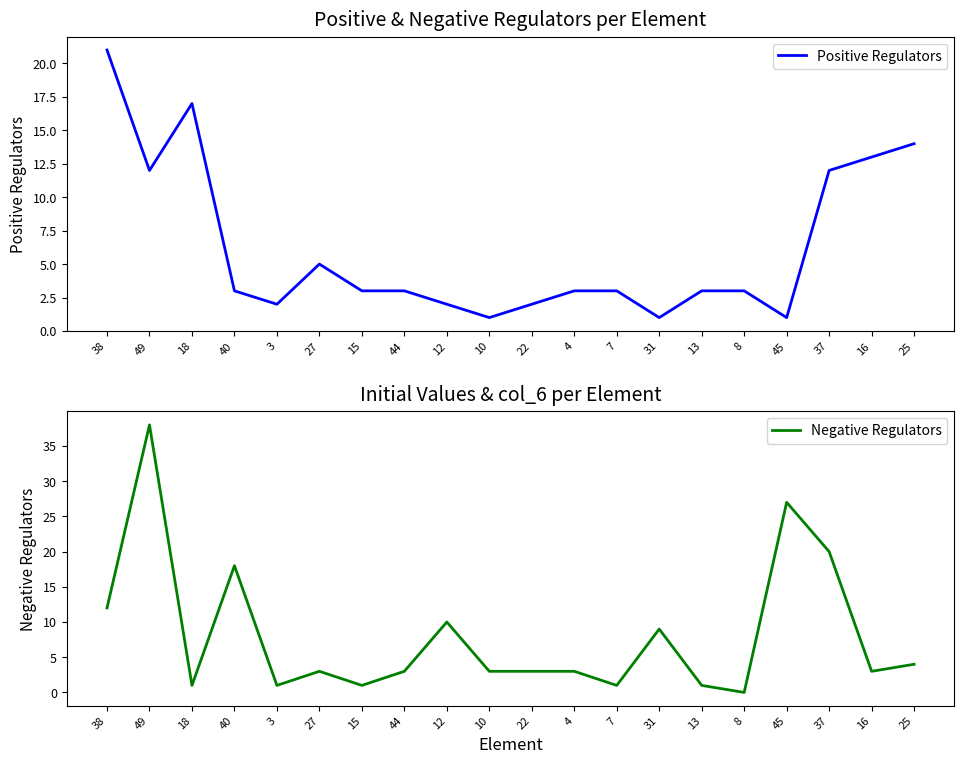

Is it true that Negative Regulators equals 0 at 3?

False